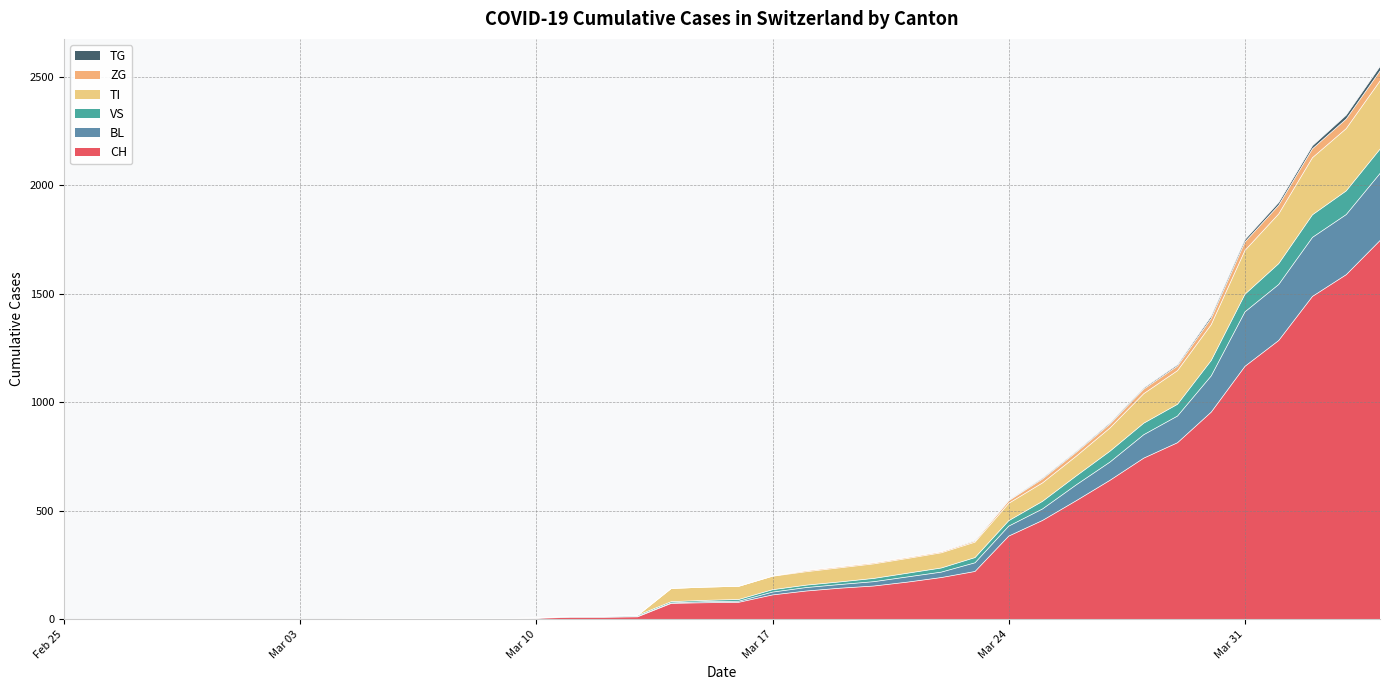

What is the label of the 5th point from the left?

2020-02-29